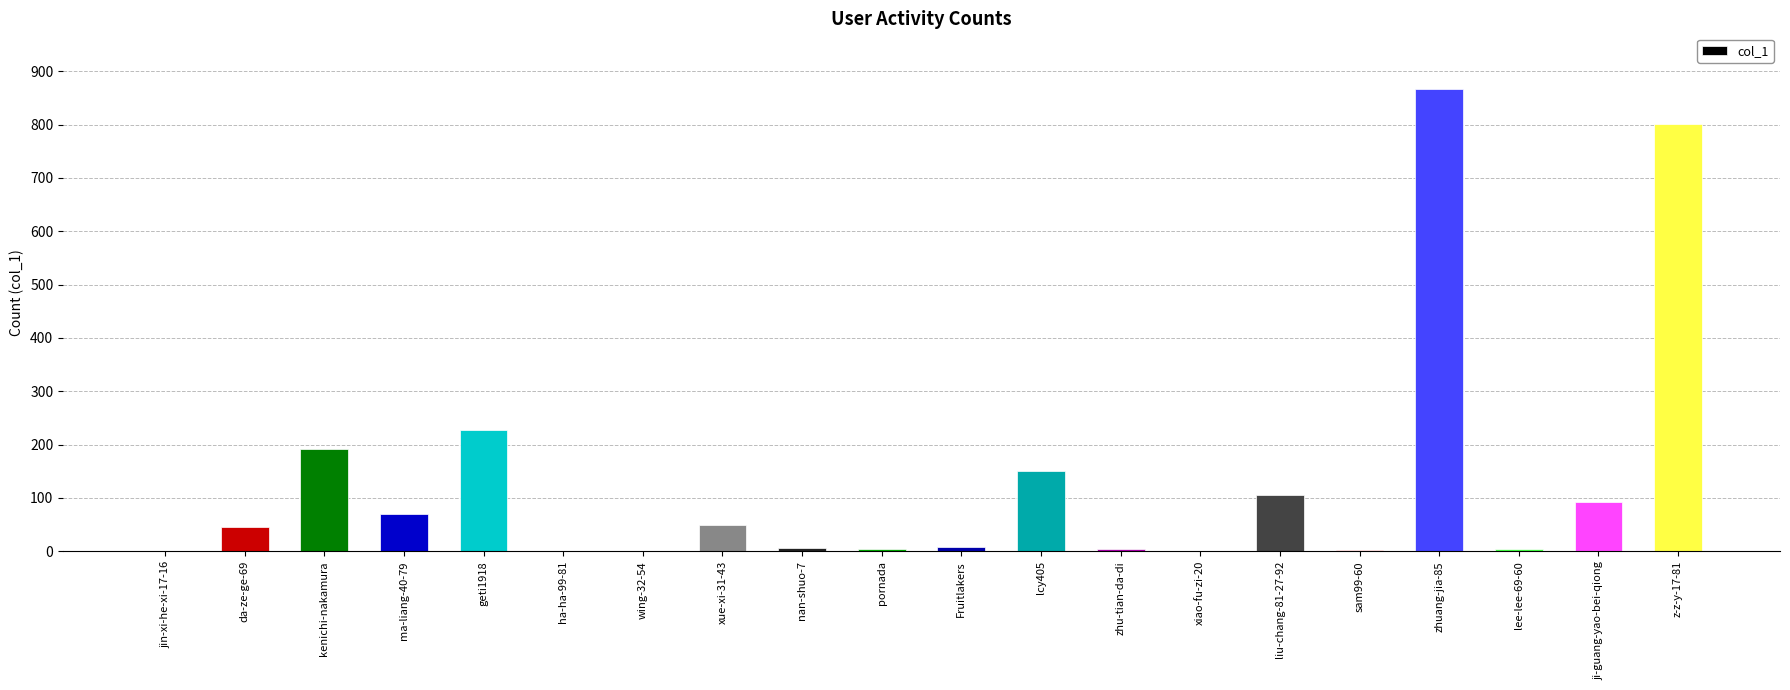

At which label is the value closest to 433?

geti1918